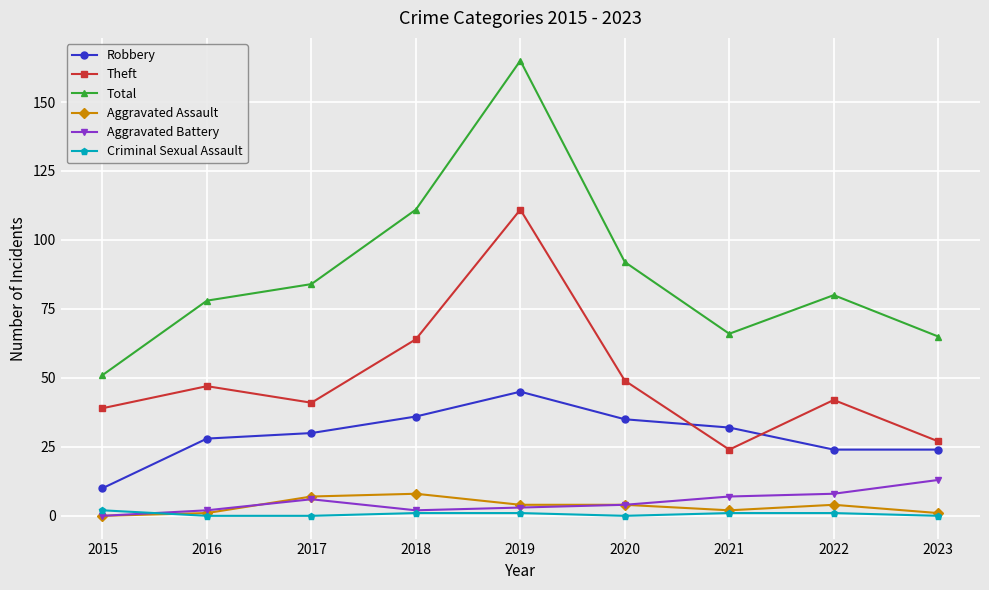

How many times do Theft and Robbery cross each other?

2